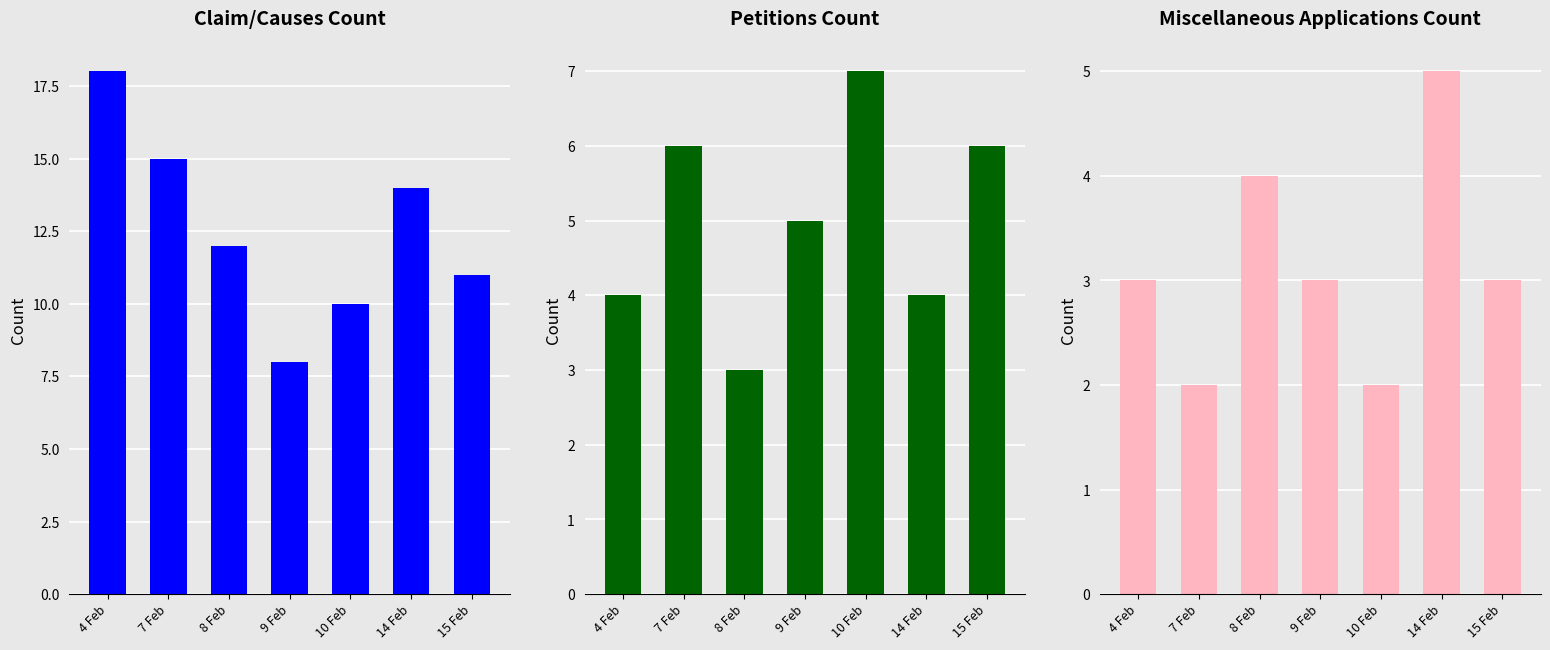

Which category has the highest value in the Petitions series?

10 Feb